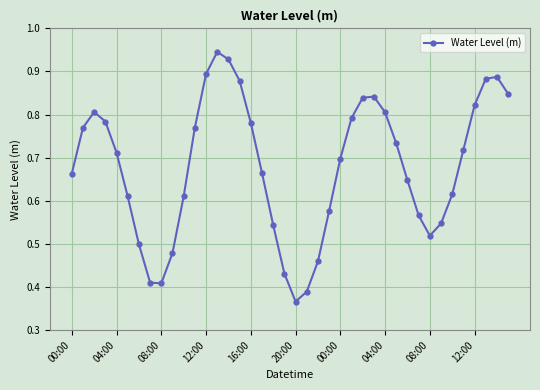

What is the sum of all values?

27.1